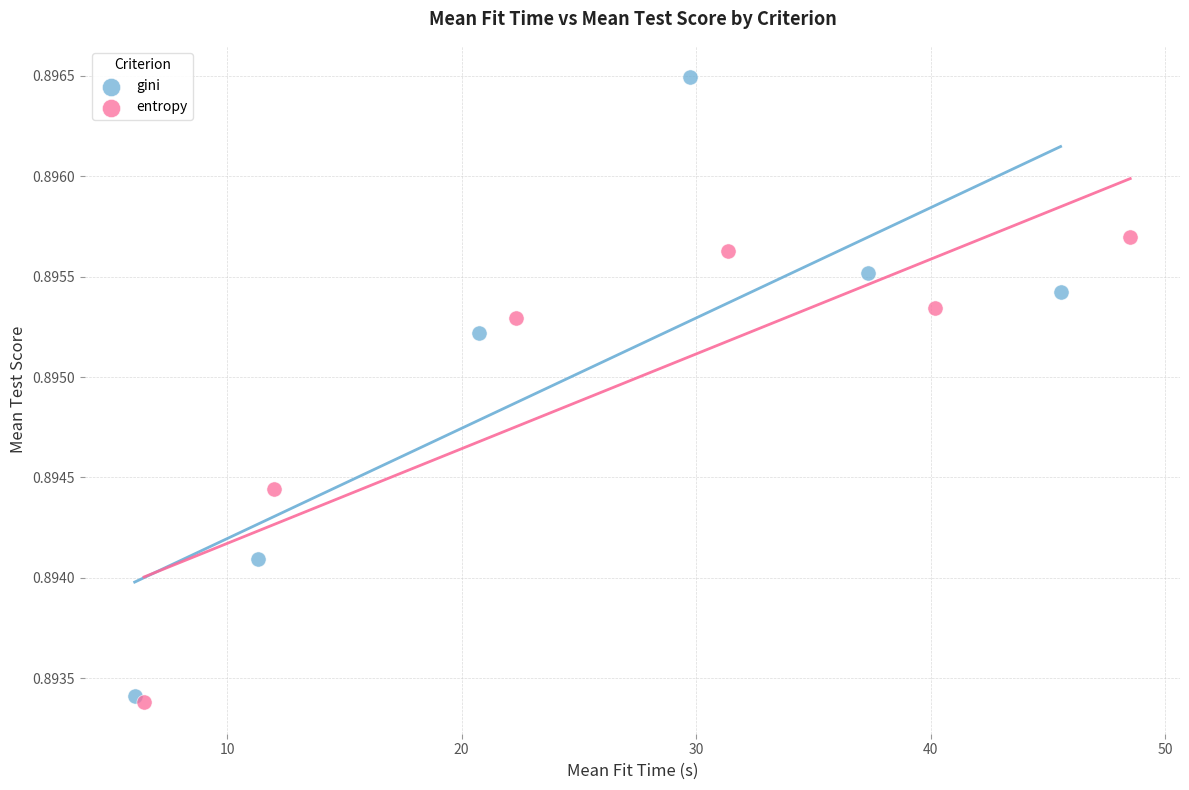

Which series has the largest Y range (max minus min)?

gini